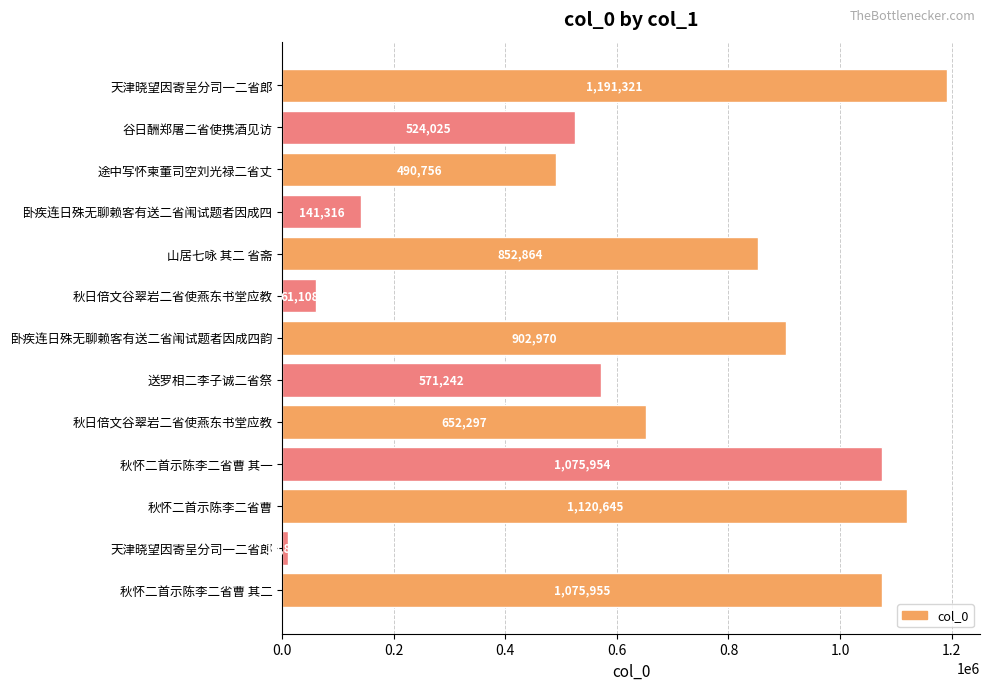

How many bars are there in total?

13